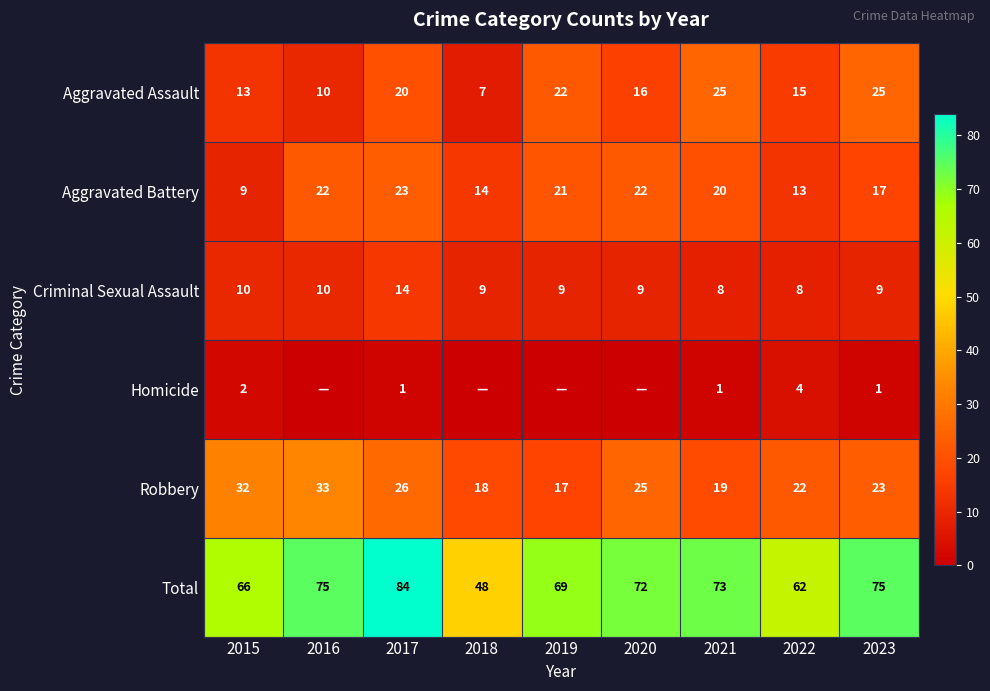

Which series changed the most between 2017 and 2021?

Total